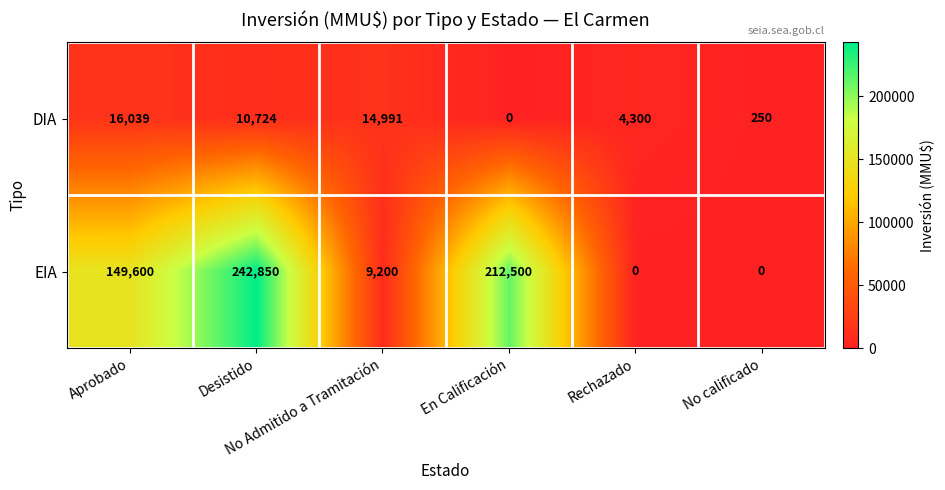

List the series in order of their overall mean, highest first.

EIA, DIA